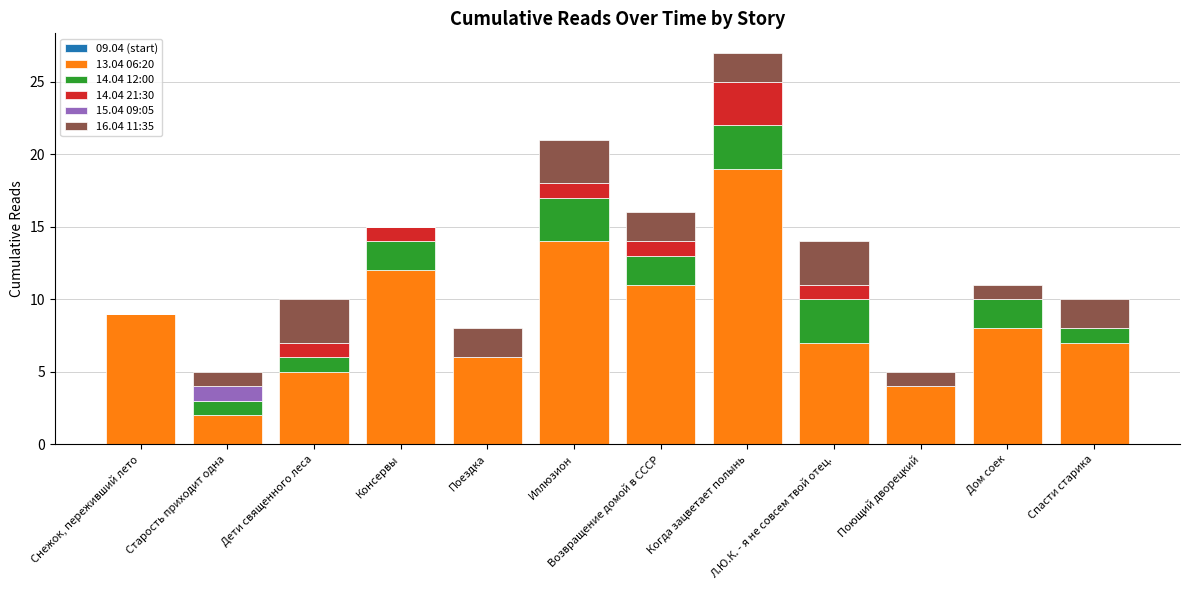

Are the bars grouped side by side (vs. stacked)?

No